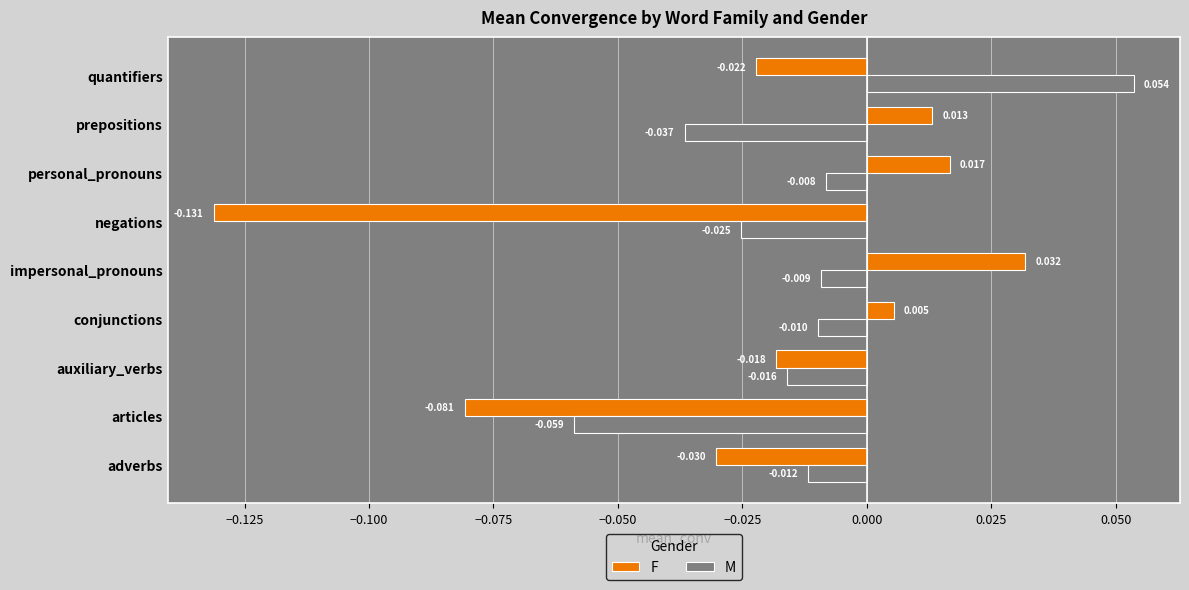

Which series has the largest total across all categories?

M